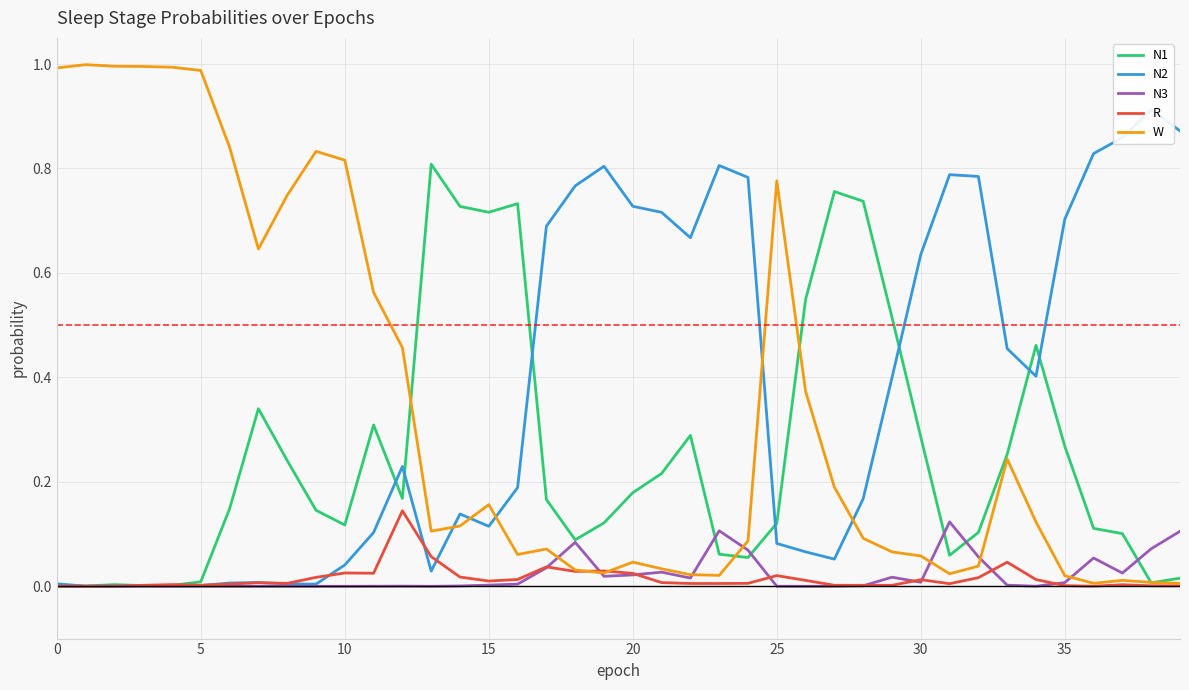

Reading right to left, list all the values displayed in this chart.

N1: 0.0	0.0	0.1	0.1	0.3	0.5	0.3	0.1	0.1	0.3	0.5	0.7	0.8	0.5	0.1	0.1	0.1	0.3	0.2	0.2	0.1	0.1	0.2	0.7	0.7	0.7	0.8	0.2	0.3	0.1	0.1	0.2	0.3	0.1	0.0	0.0	0.0	0.0	0.0	0.0
N2: 0.9	0.9	0.9	0.8	0.7	0.4	0.5	0.8	0.8	0.6	0.4	0.2	0.1	0.1	0.1	0.8	0.8	0.7	0.7	0.7	0.8	0.8	0.7	0.2	0.1	0.1	0.0	0.2	0.1	0.0	0.0	0.0	0.0	0.0	0.0	0.0	0.0	0.0	0.0	0.0
N3: 0.1	0.1	0.0	0.1	0.0	0.0	0.0	0.1	0.1	0.0	0.0	0.0	0.0	0.0	0.0	0.1	0.1	0.0	0.0	0.0	0.0	0.1	0.0	0.0	0.0	0.0	0.0	0.0	0.0	0.0	0.0	0.0	0.0	0.0	0.0	0.0	0.0	0.0	0.0	0.0
R: 0.0	0.0	0.0	0.0	0.0	0.0	0.0	0.0	0.0	0.0	0.0	0.0	0.0	0.0	0.0	0.0	0.0	0.0	0.0	0.0	0.0	0.0	0.0	0.0	0.0	0.0	0.1	0.1	0.0	0.0	0.0	0.0	0.0	0.0	0.0	0.0	0.0	0.0	0.0	0.0
W: 0.0	0.0	0.0	0.0	0.0	0.1	0.2	0.0	0.0	0.1	0.1	0.1	0.2	0.4	0.8	0.1	0.0	0.0	0.0	0.0	0.0	0.0	0.1	0.1	0.2	0.1	0.1	0.5	0.6	0.8	0.8	0.7	0.6	0.8	1.0	1.0	1.0	1.0	1.0	1.0